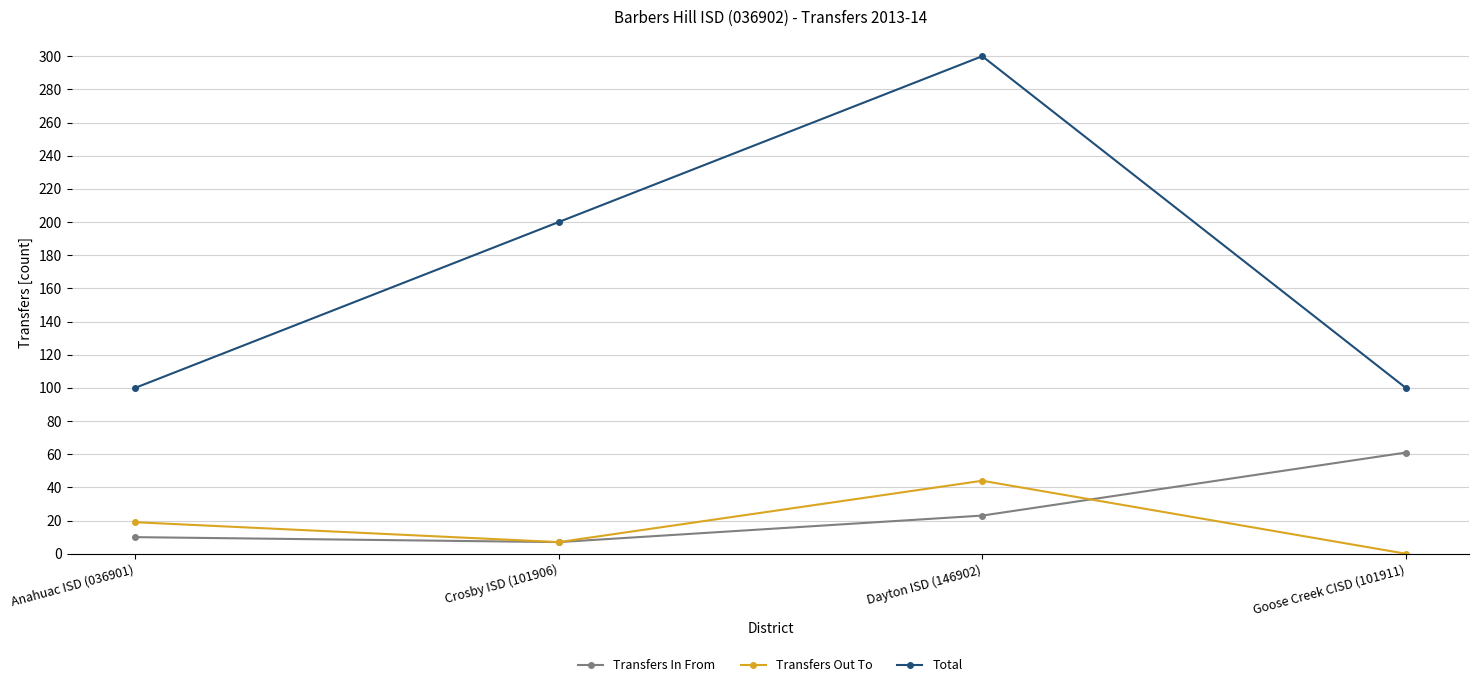

True or false: Total has a value of 300 at Dayton ISD (146902).

True